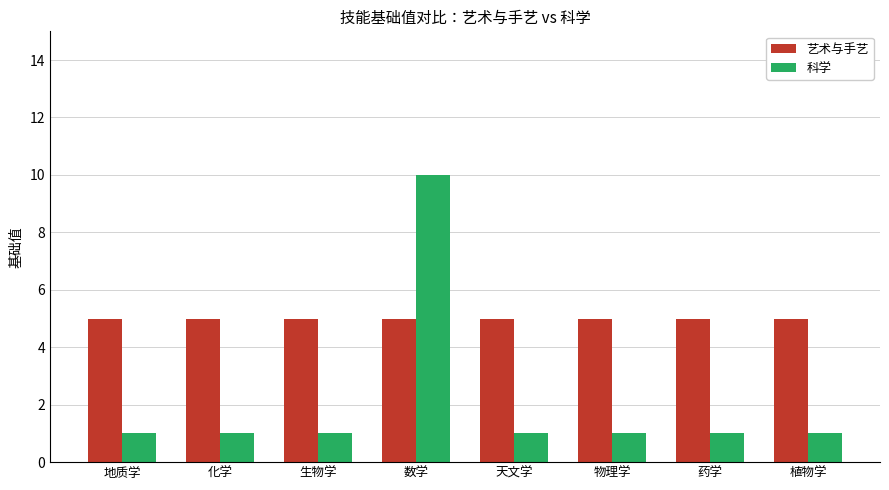

List the series in order of their overall mean, lowest first.

科学, 艺术与手艺